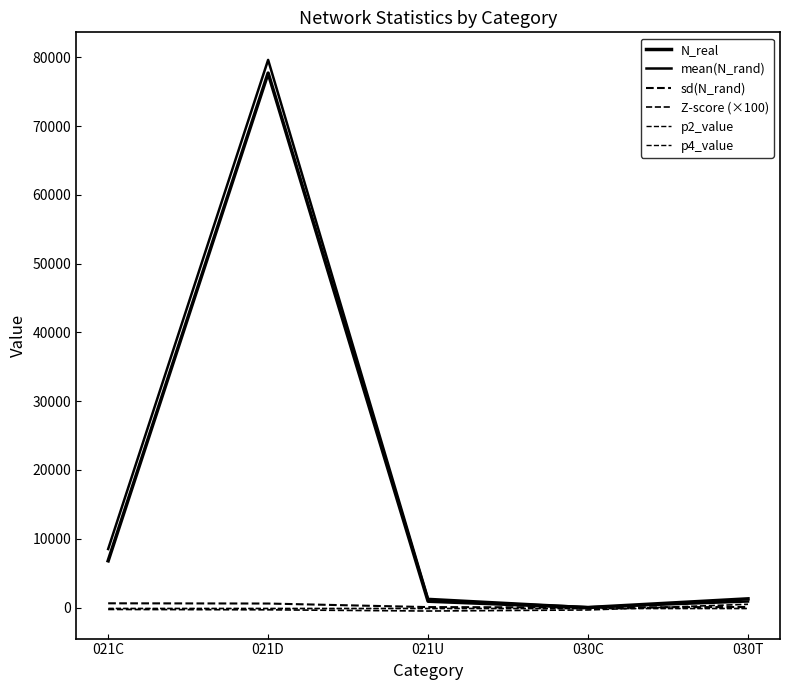

How many lines are shown in the chart?

6